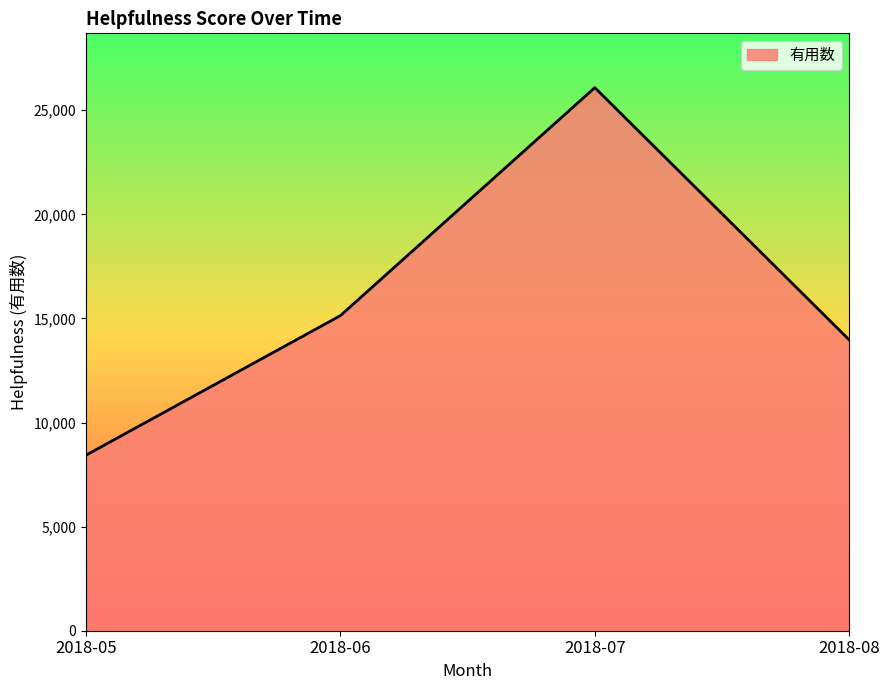

The value at 2018-06 is 7283. True or false?

False